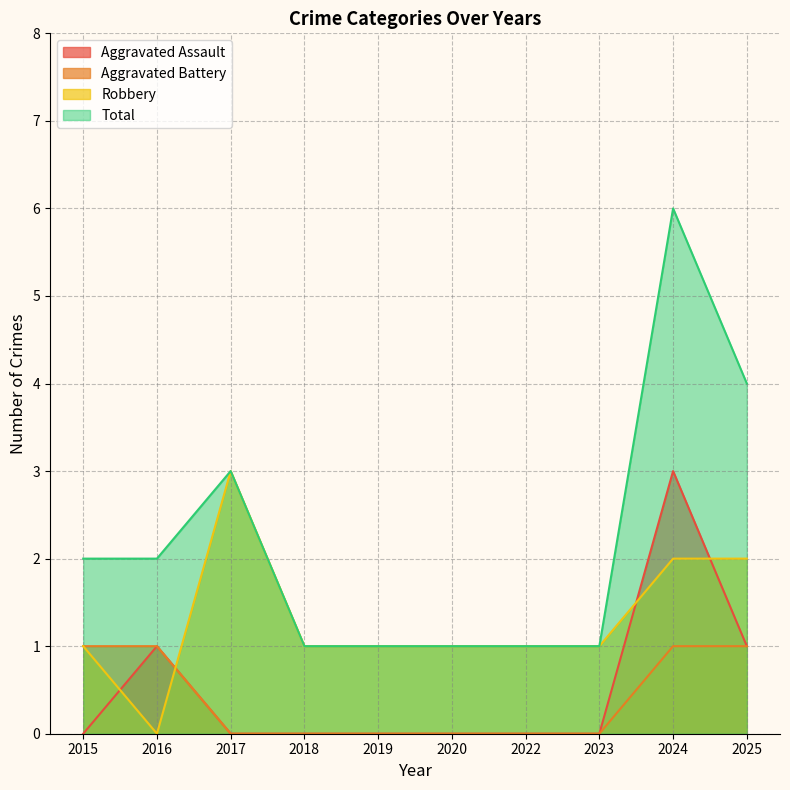

True or false: Total and Aggravated Battery intersect in this chart.

False